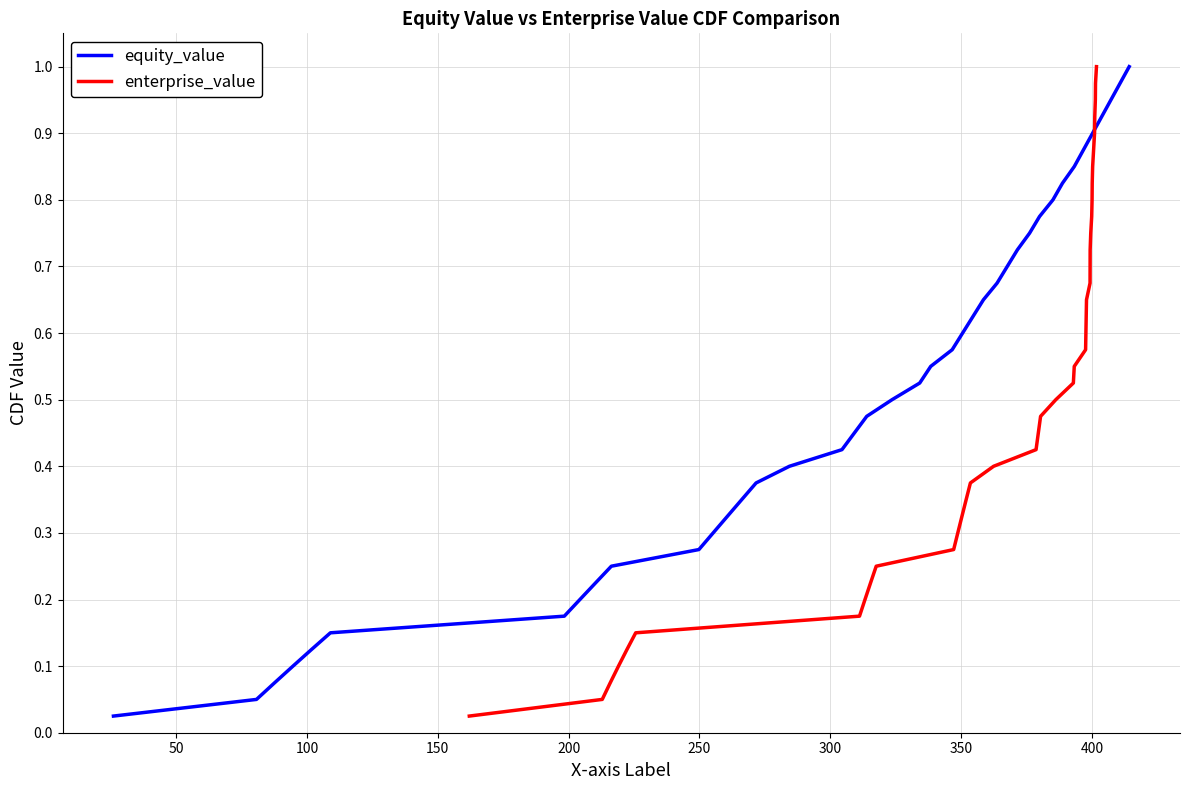

Count the number of categories in the chart.

40